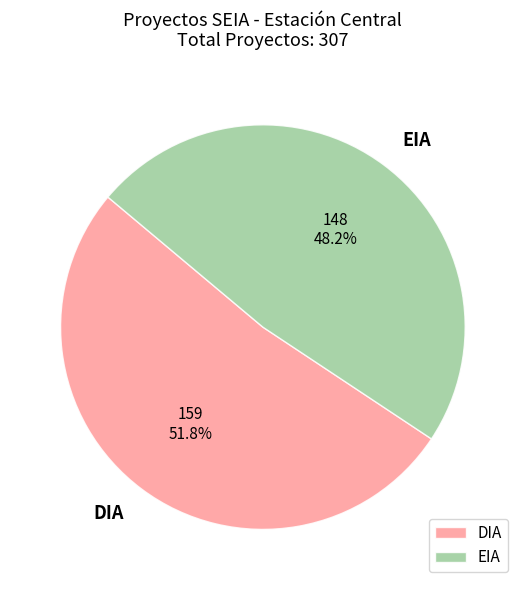

Rank the categories by value from lowest to highest.

EIA, DIA